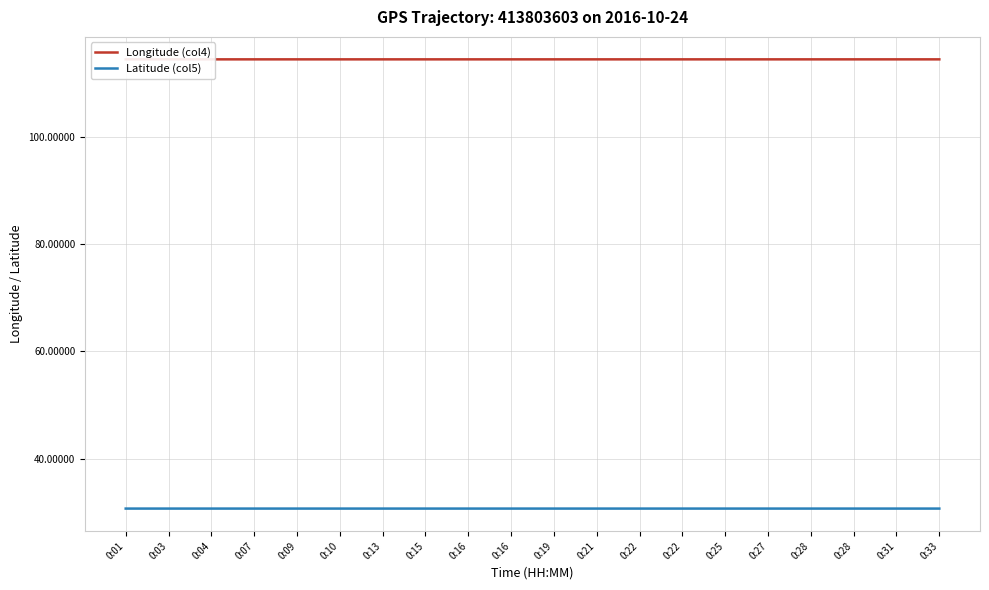

Does the chart display data point markers on the line(s)?

No